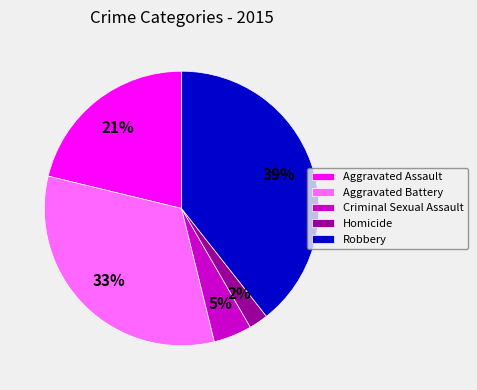

What percentage is the Homicide slice, to the nearest percent?

2%